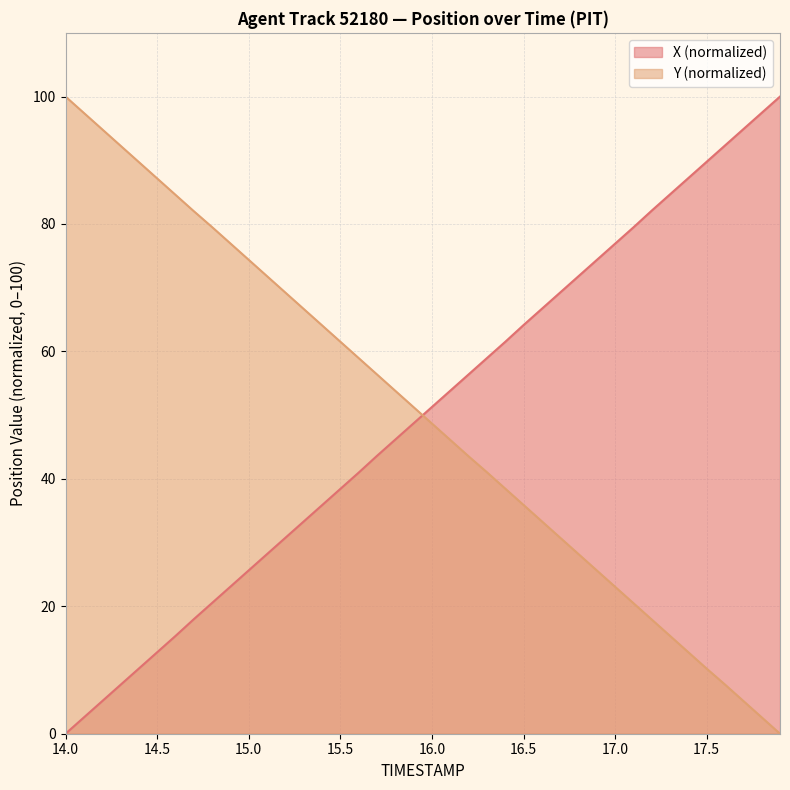

What is the difference between the maximum and minimum values in the X series?

100.0